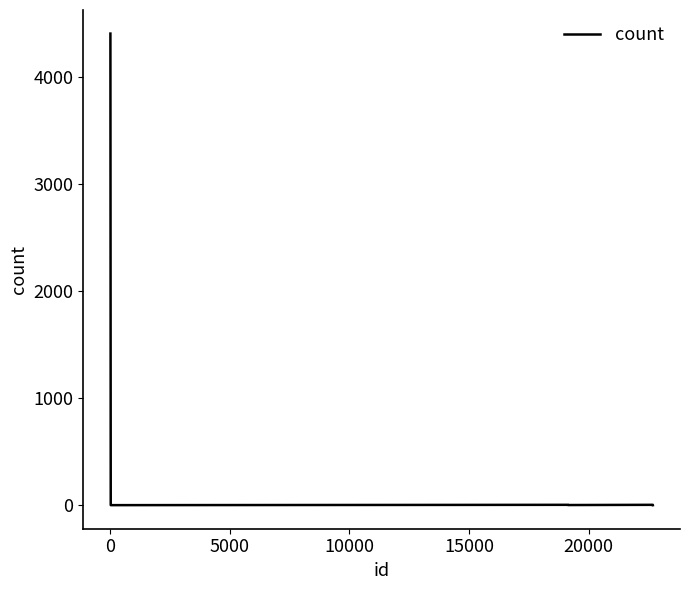

What is the difference between the maximum and minimum values?

4402